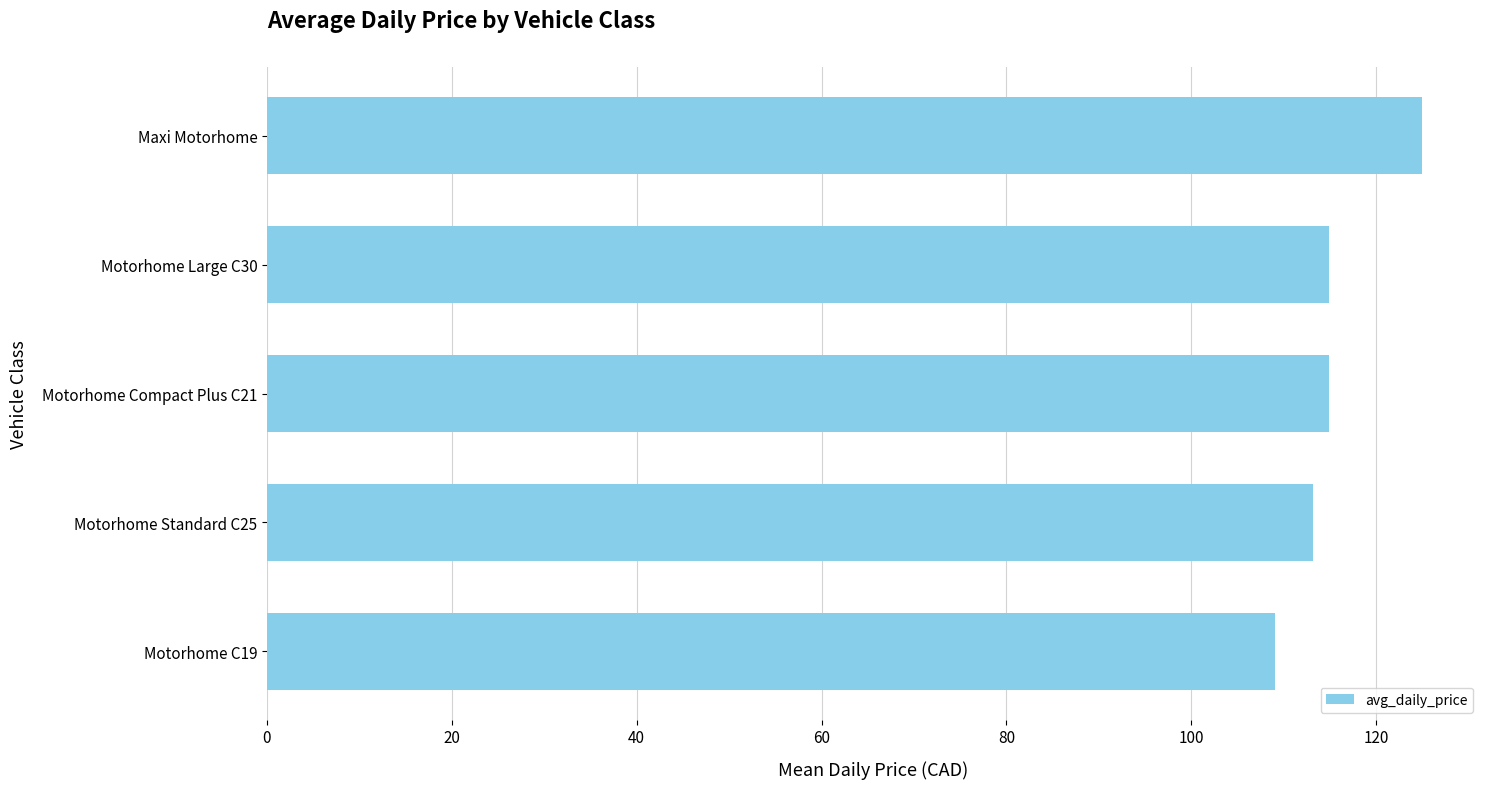

The value at Motorhome C19 is 162.2. True or false?

False